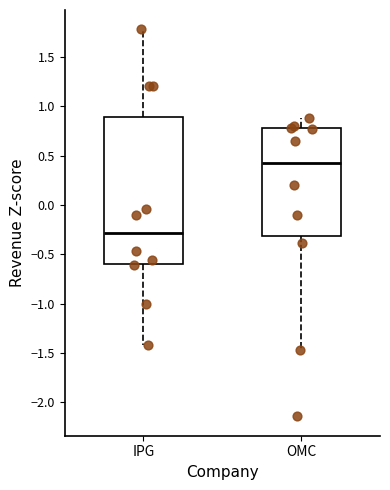

Which box has the lowest median line?

IPG